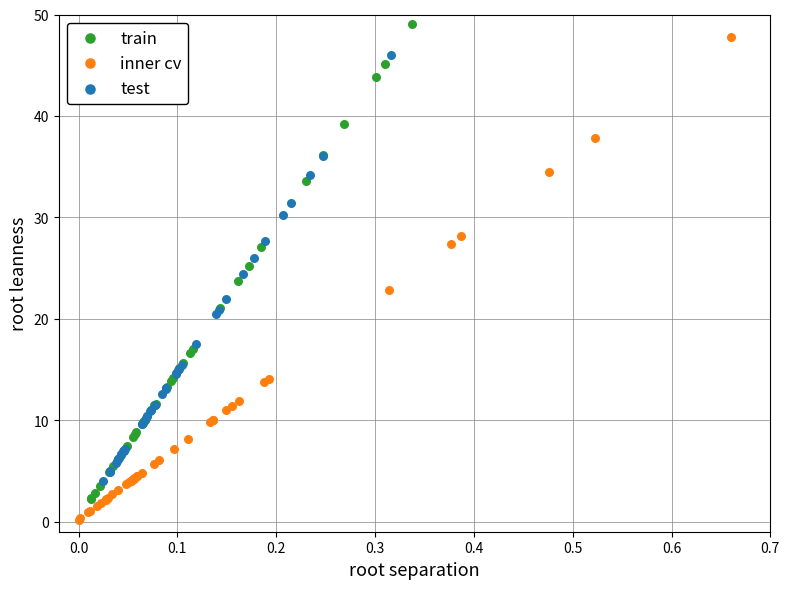

Which series contains the lowest Y value?

inner cv